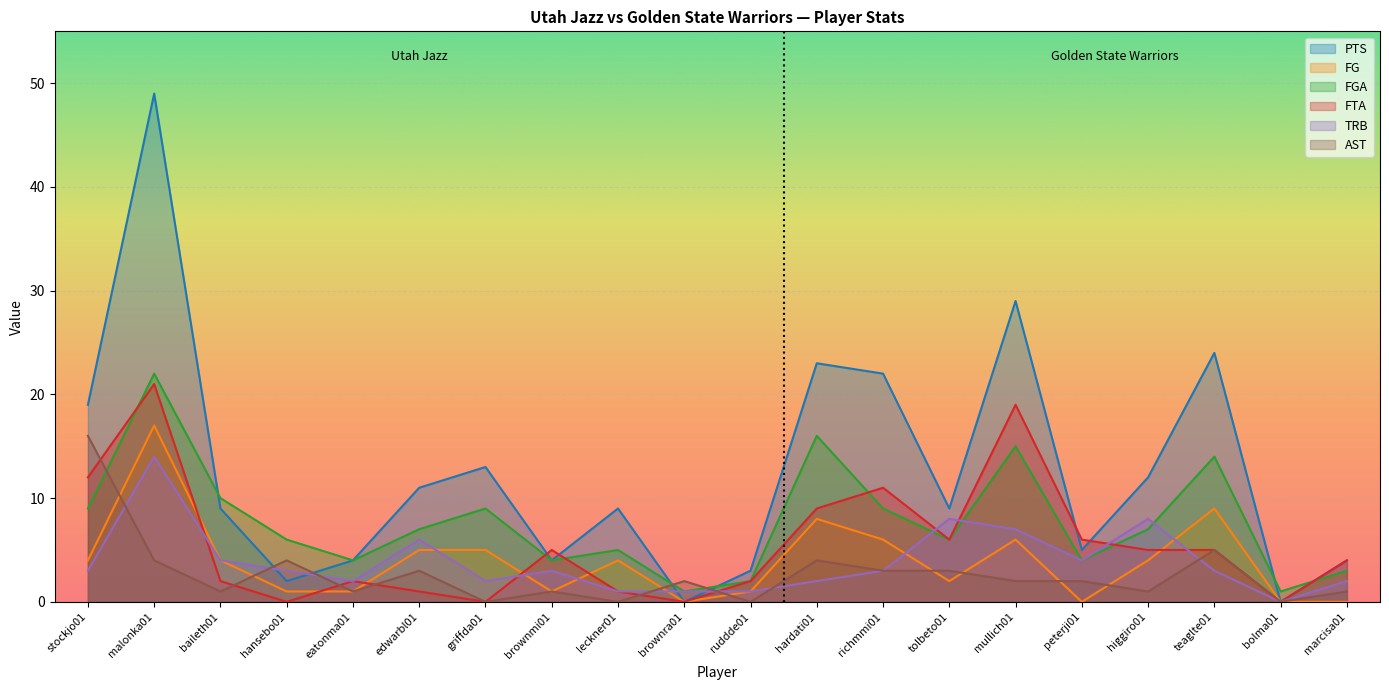

What is the difference between the maximum and minimum values in the FTA series?

21